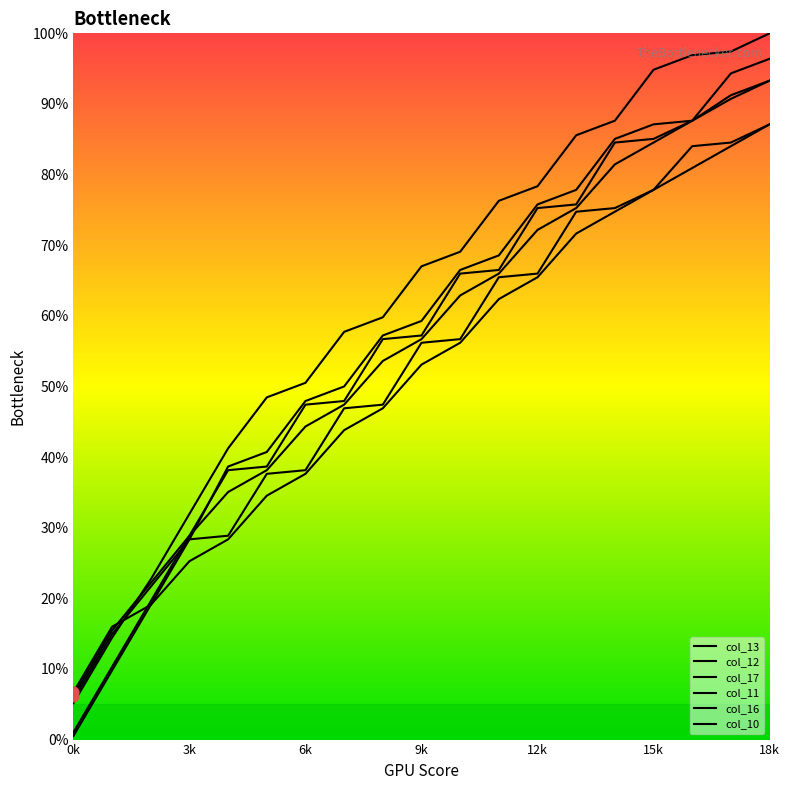

Which series has the largest total across all categories?

col_10